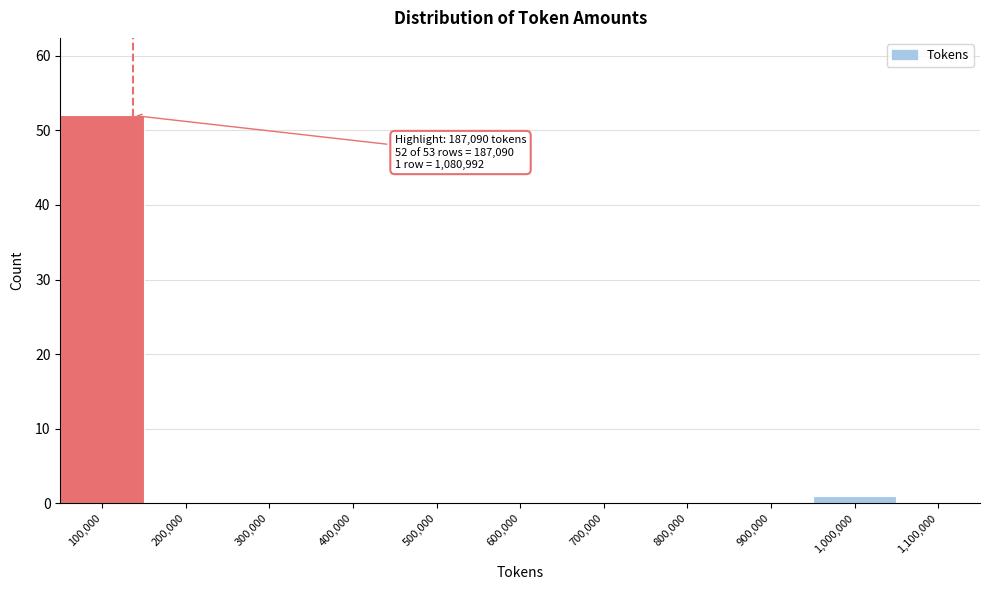

Reading left to right, extract all data points from this chart.

100,000=52	200,000=0	300,000=0	400,000=0	500,000=0	600,000=0	700,000=0	800,000=0	900,000=0	1,000,000=1	1,100,000=0